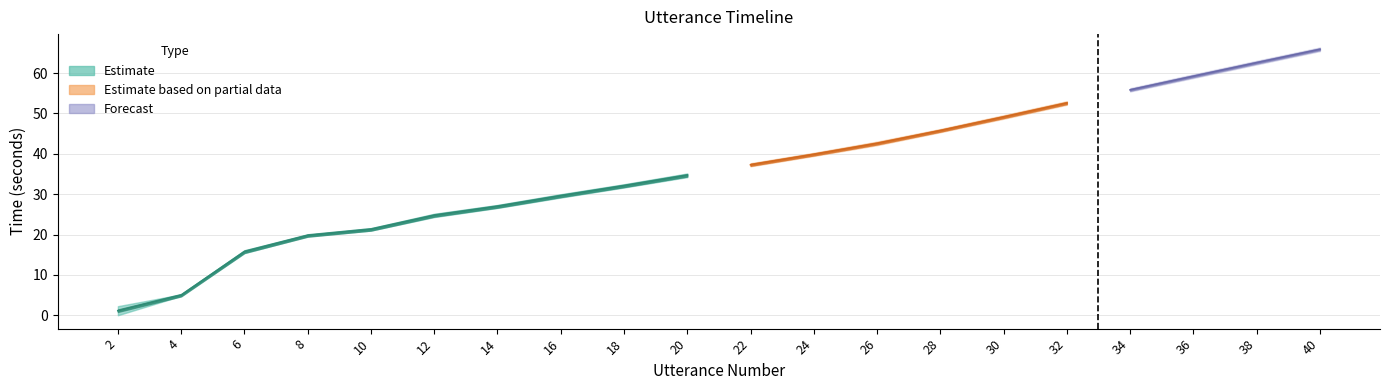

List the series in order of their peak value, lowest first.

start, mid, end